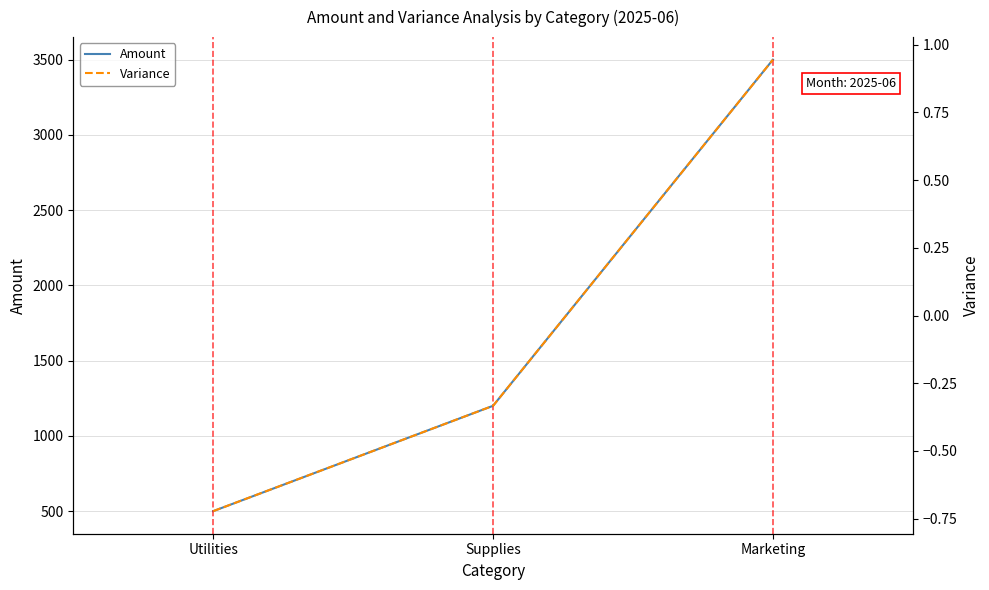

How many data points in Amount are above 1200?

1